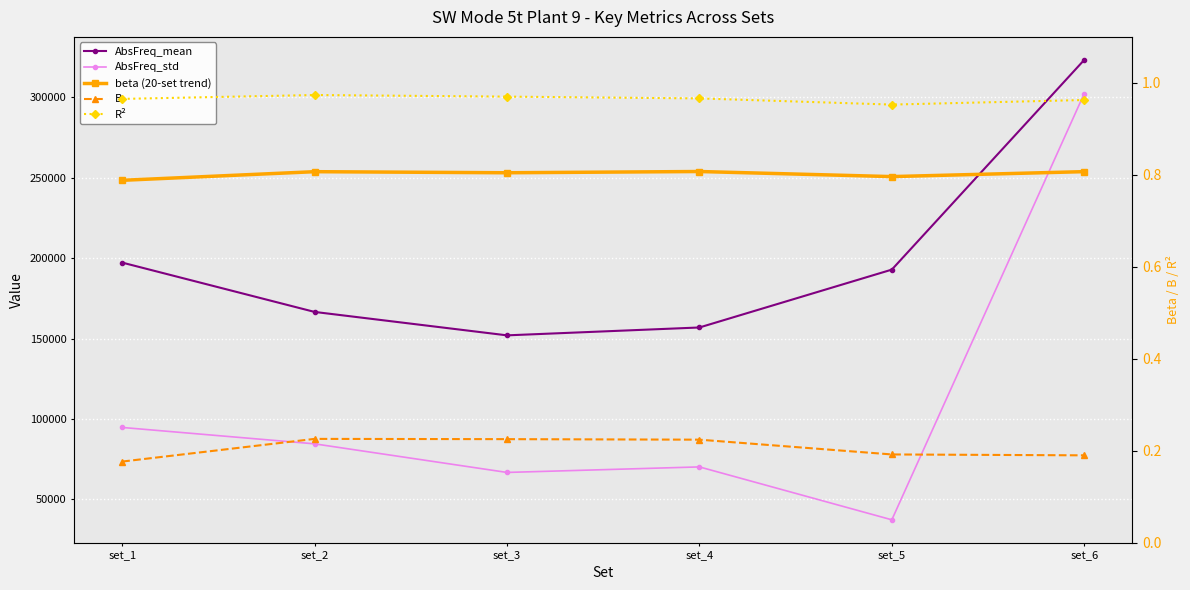

At which label does R² reach its peak?

set_2